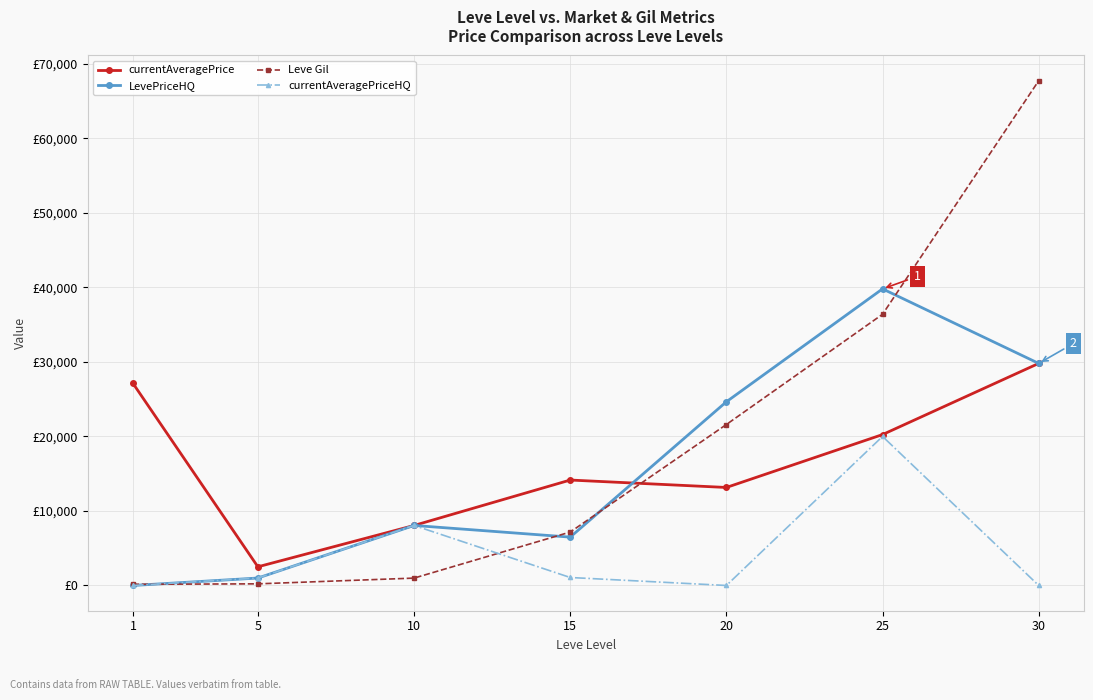

What are all the series names shown in the legend?

currentAveragePrice, LevePriceHQ, Leve Gil, currentAveragePriceHQ